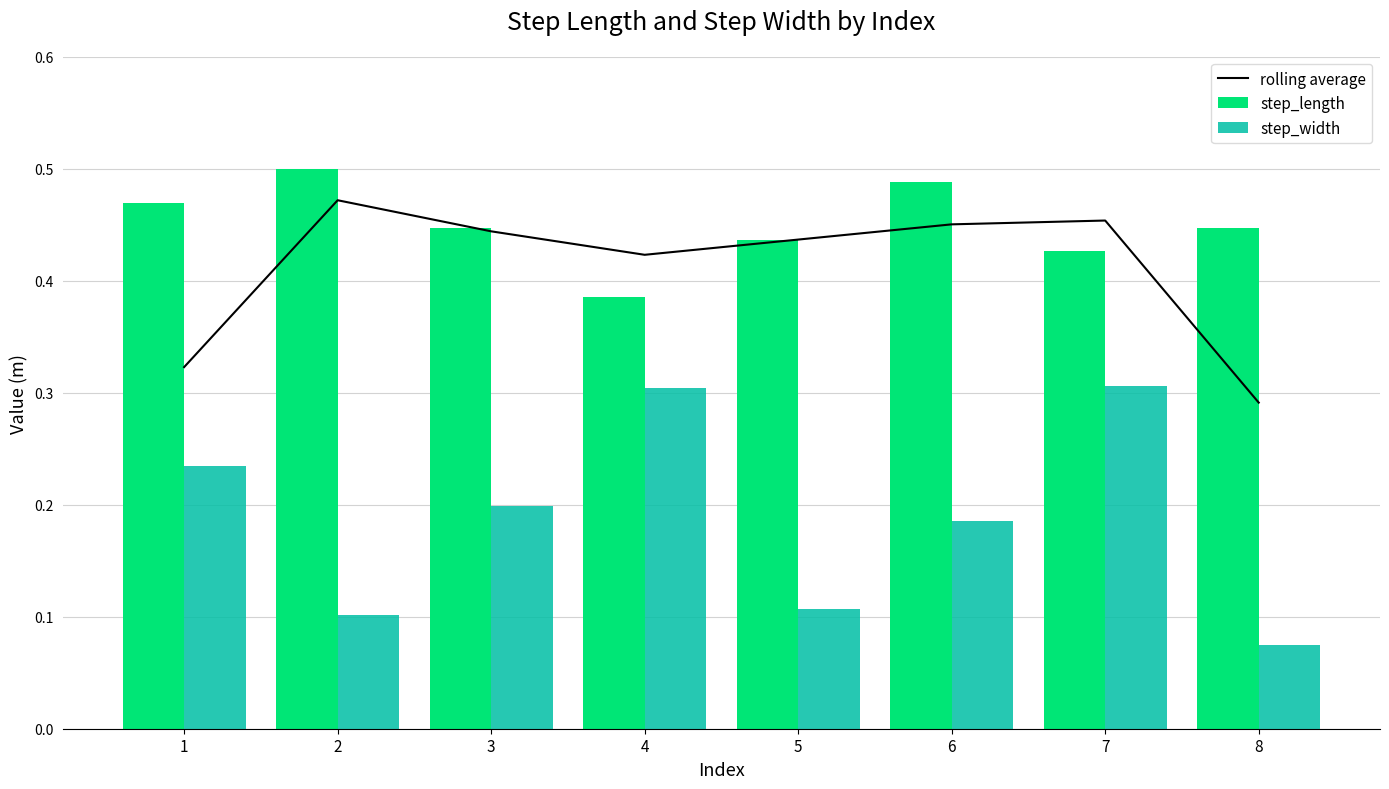

What is the difference between the second highest and minimum values in the rolling average series?

0.2